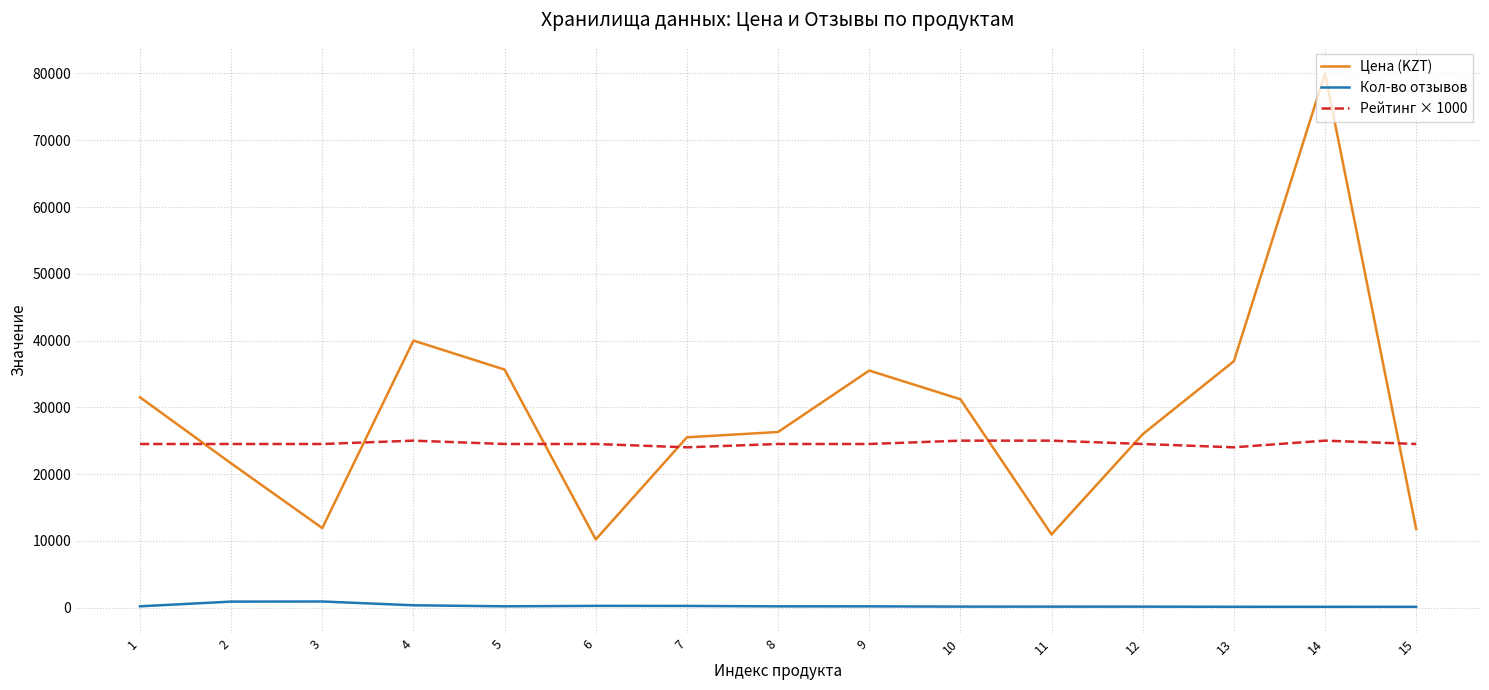

Between 13 and 14, which series saw the biggest shift?

Цена (KZT)